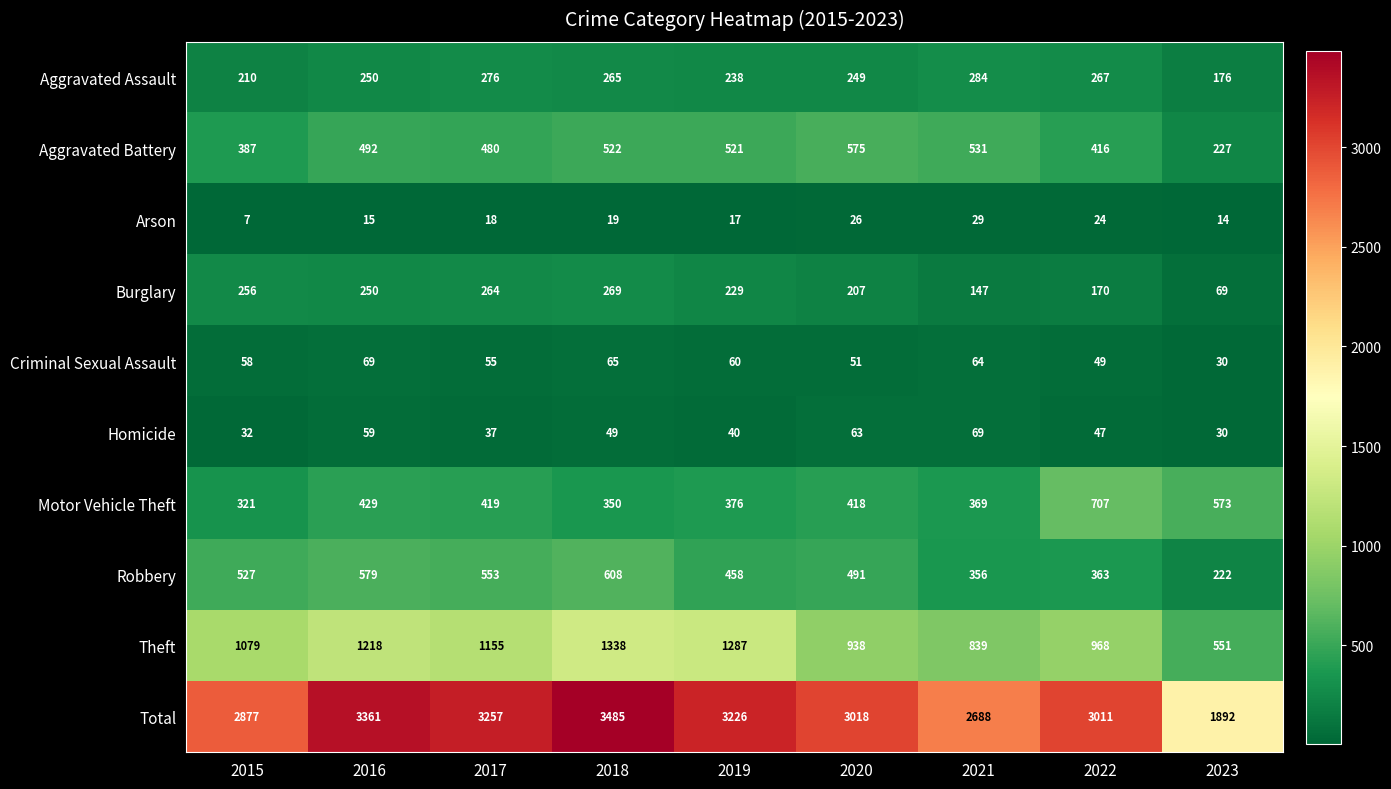

At how many categories does at least one series exceed 3124?

4